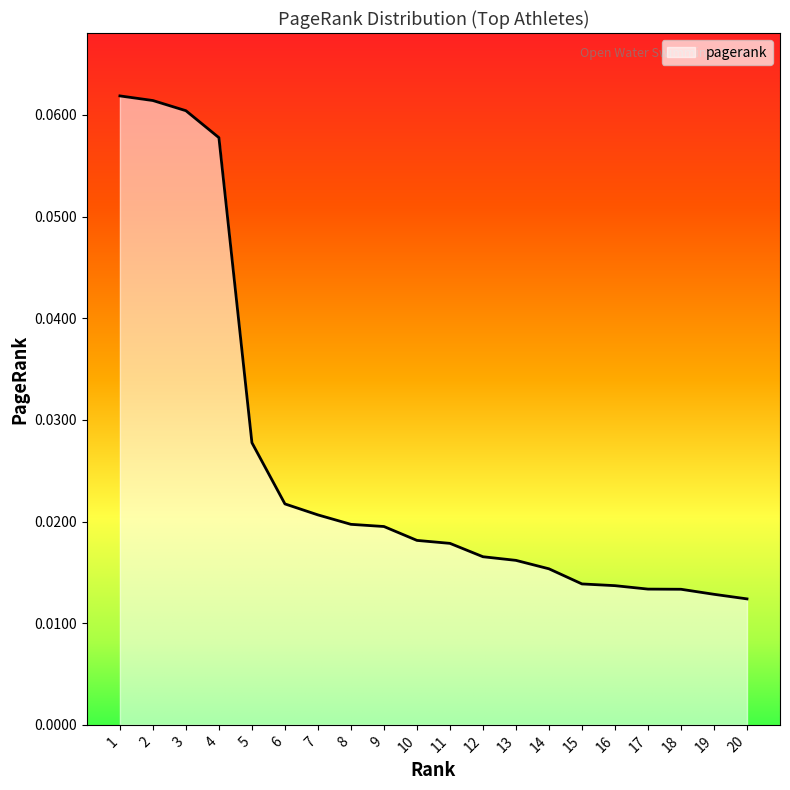

True or false: the data shows 0.0 at 3.

False